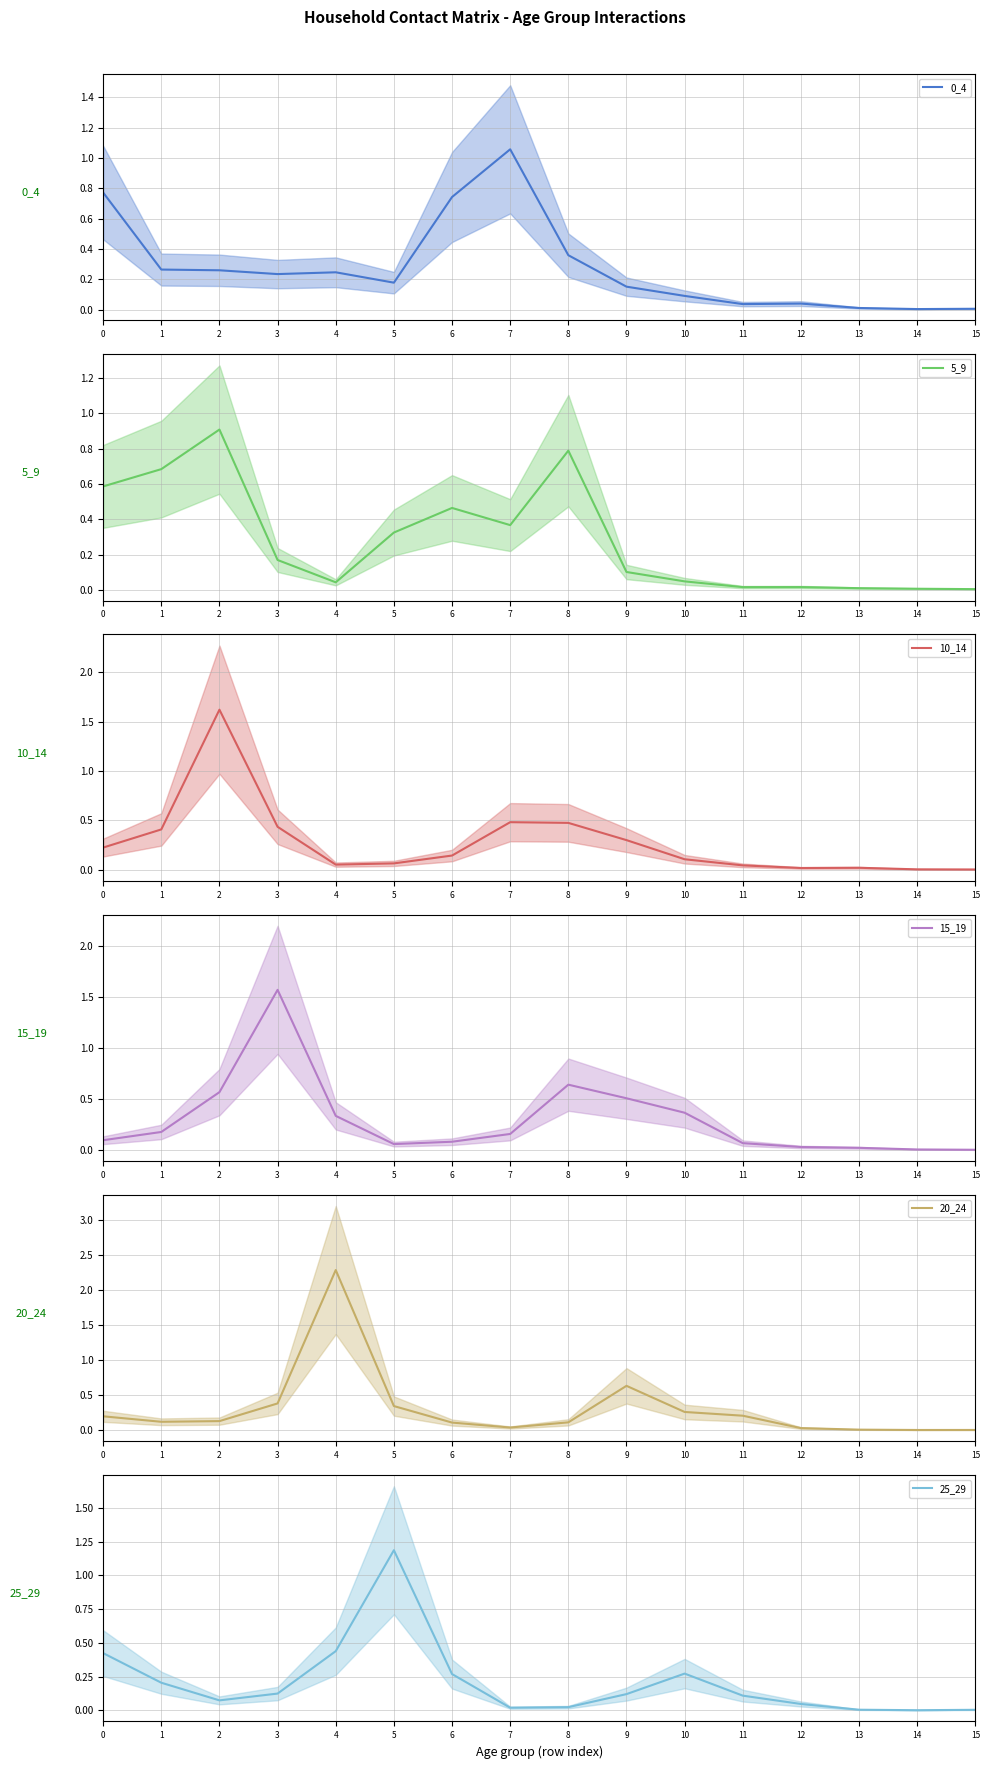

Does the chart display data point markers on the line(s)?

No